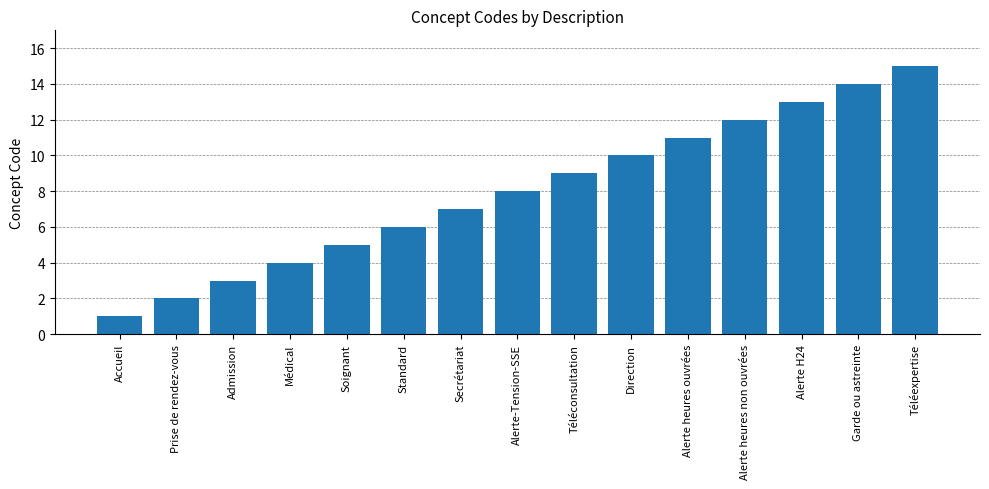

What is the change in value from Alerte H24 to Garde ou astreinte?

+1